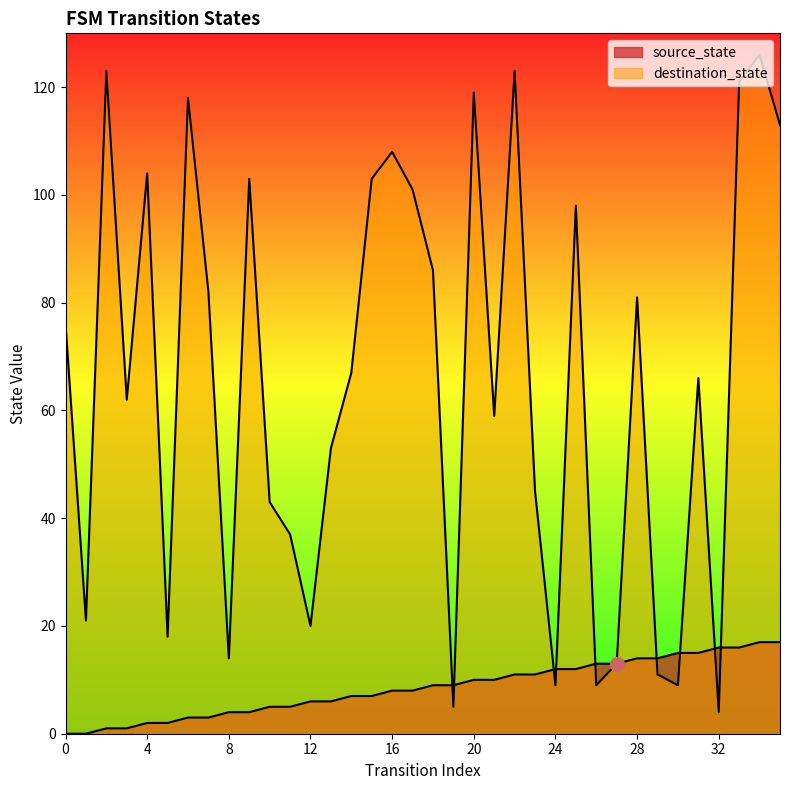

Which has a higher value, 33 or 5?

33